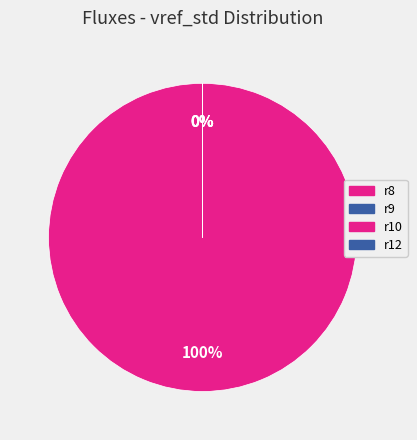

Is r8 the majority of the pie?

Yes